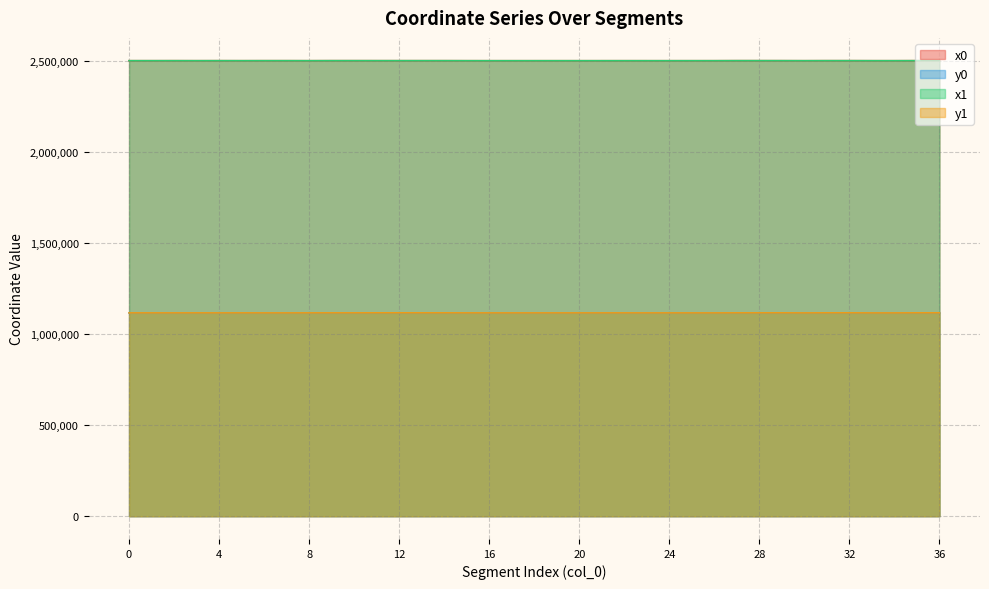

True or false: y1 and x1 intersect in this chart.

False